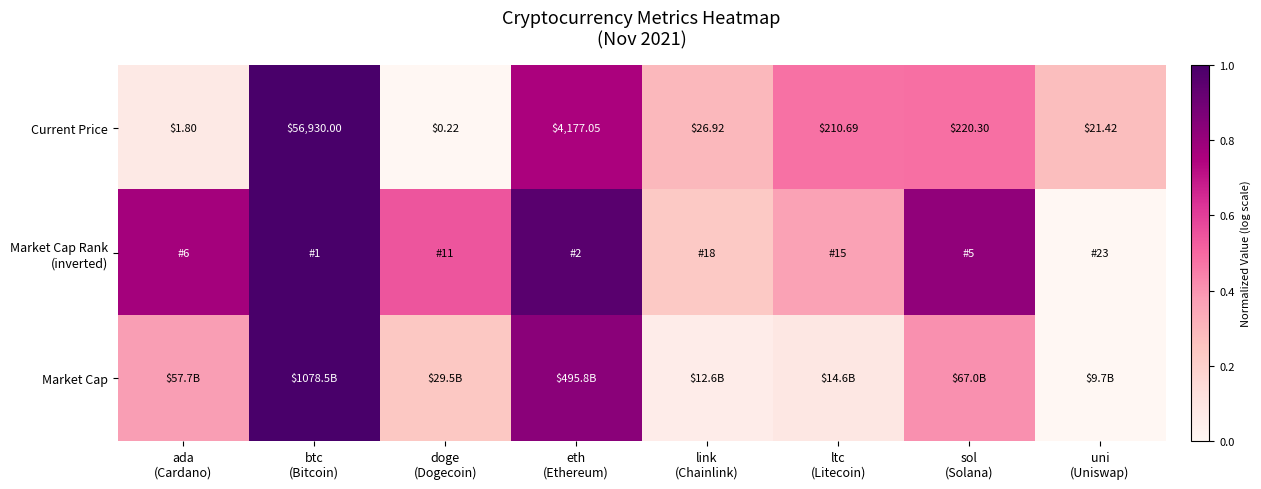

At which category is the sum across all series the highest?

btc
(Bitcoin)